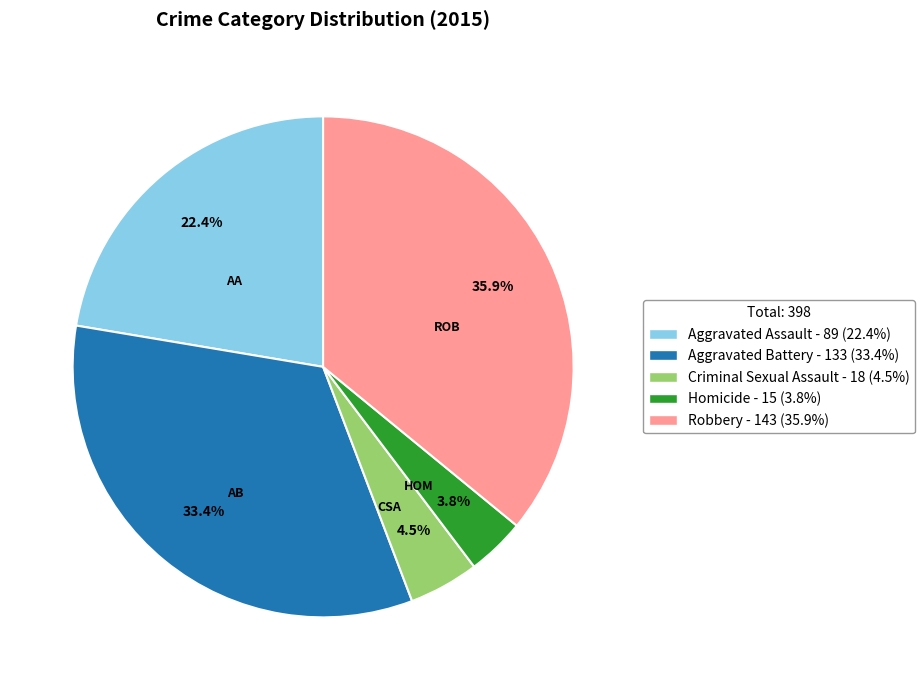

How many slices are in this pie chart?

5